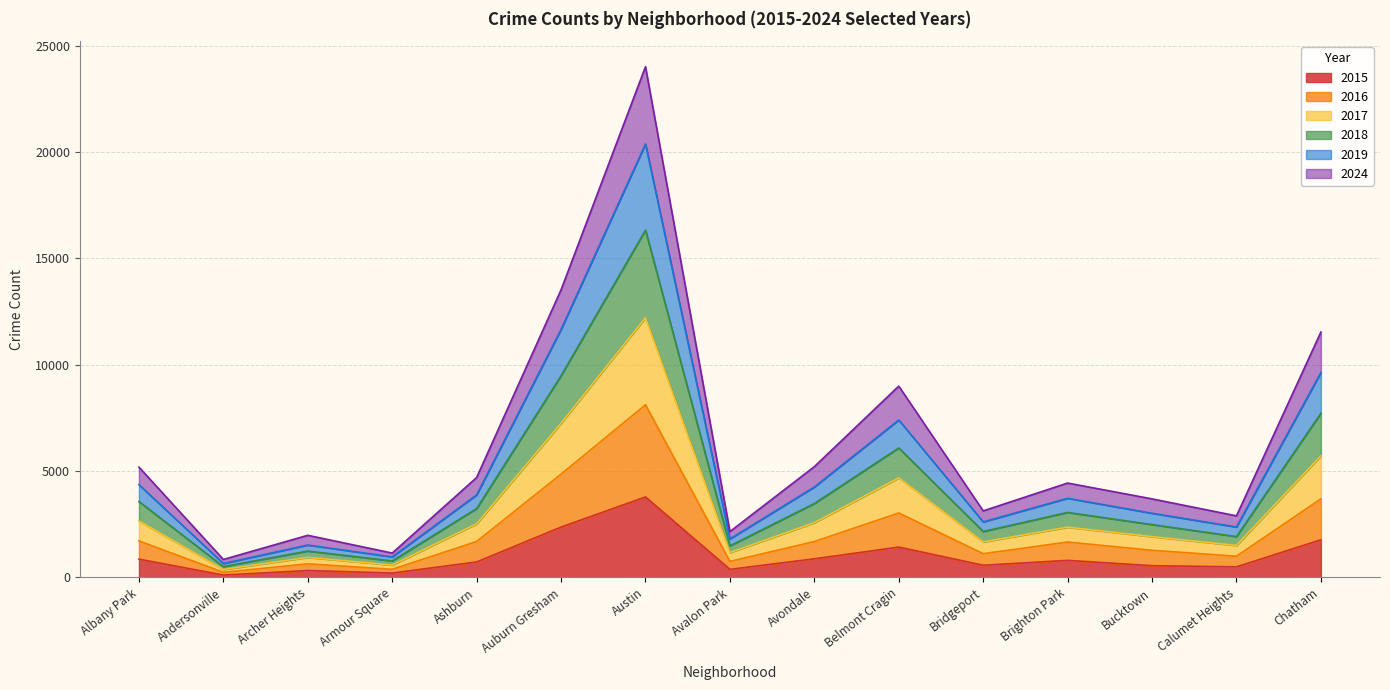

True or false: 2024 and 2016 cross at least once.

False